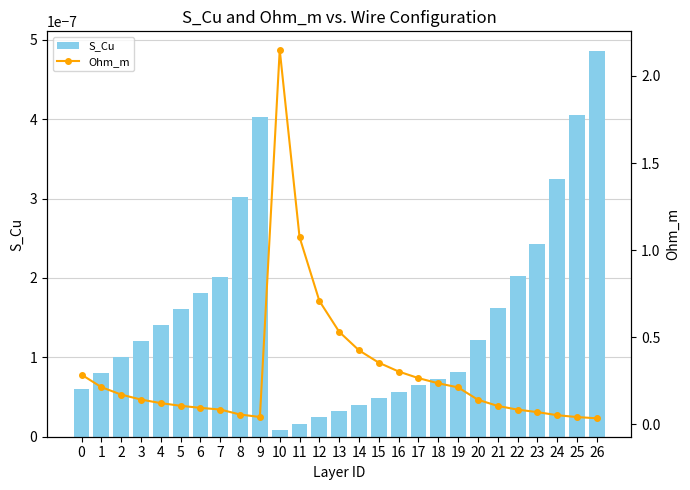

Rank the categories by S_Cu value from highest to lowest.

26, 25, 9, 24, 8, 23, 22, 7, 6, 21, 5, 4, 20, 3, 2, 19, 1, 18, 17, 0, 16, 15, 14, 13, 12, 11, 10